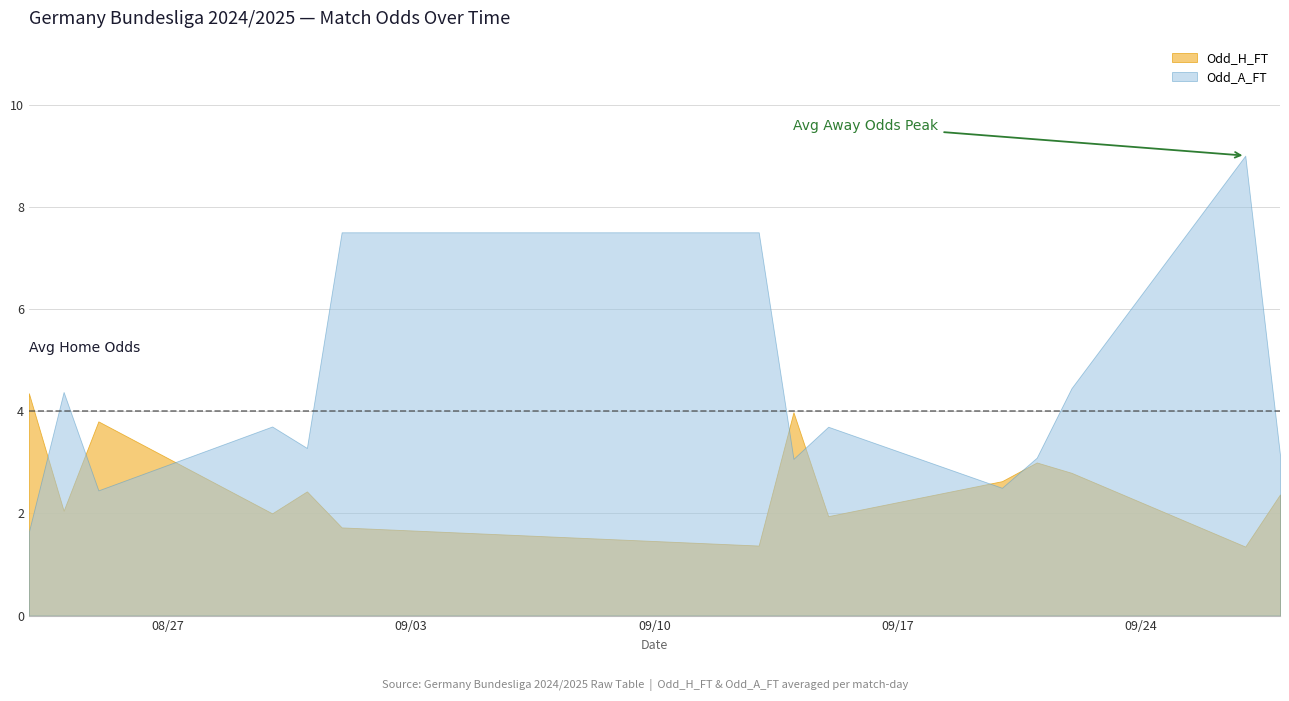

Which series has the largest range (max minus min)?

Odd_A_FT